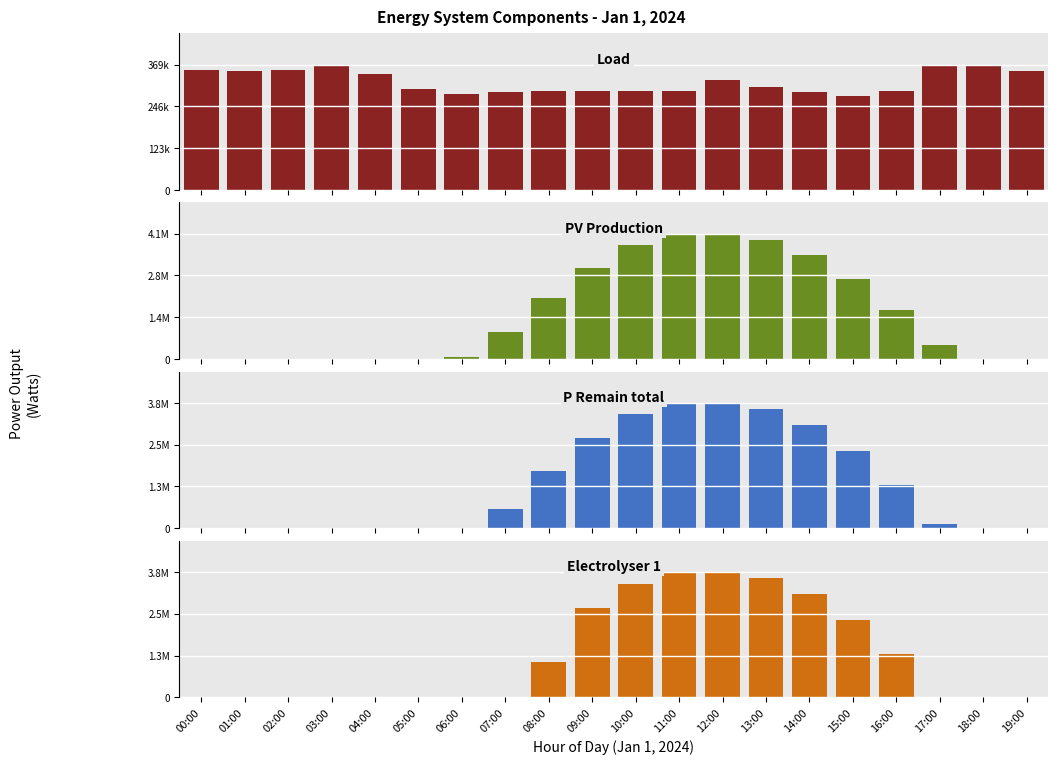

How many values in the Load [W] series exceed 303337?

10